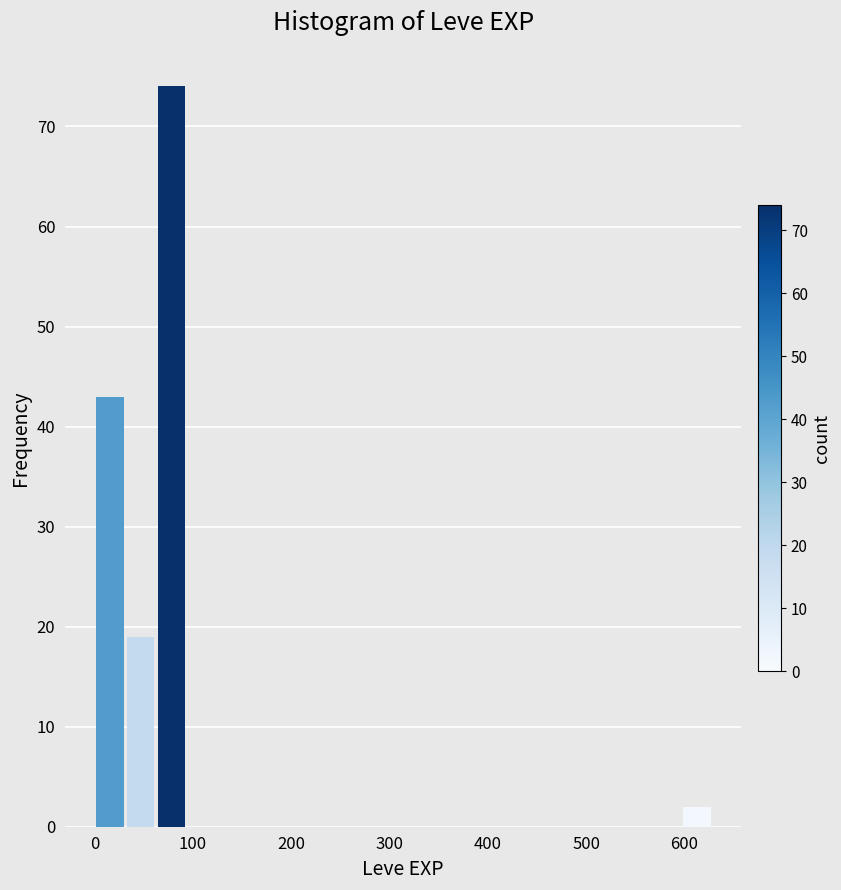

Around what value on the x-axis is the tallest bar? Give the approximate position of its centre, as read against the axis.

80